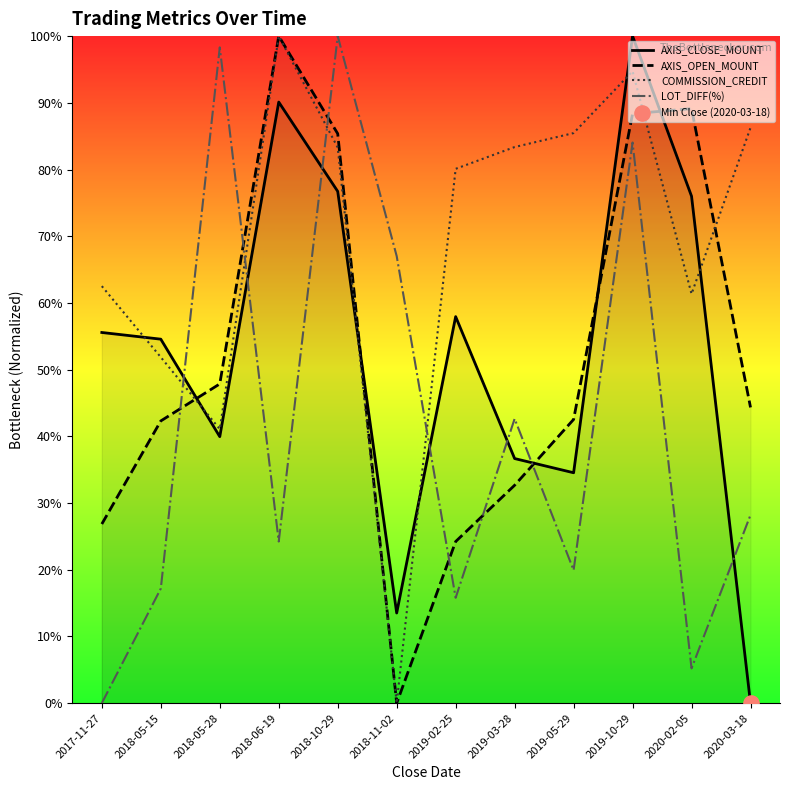

What are all the series names shown in the legend?

AXIS_CLOSE_MOUNT, AXIS_OPEN_MOUNT, COMMISSION_CREDIT, LOT_DIFF(%)